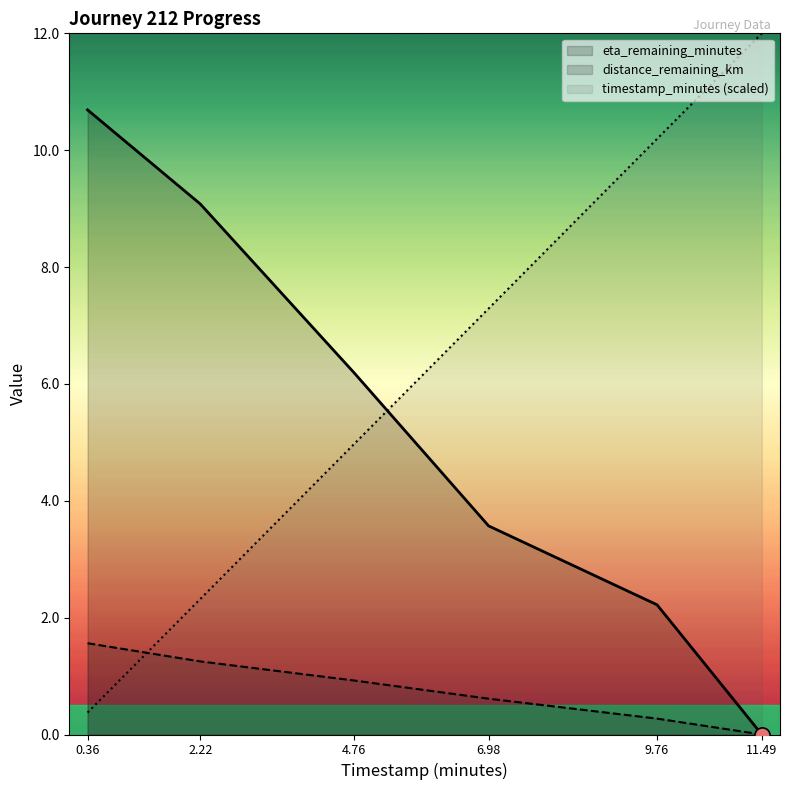

Which series contains the lowest Y value?

distance_remaining_km